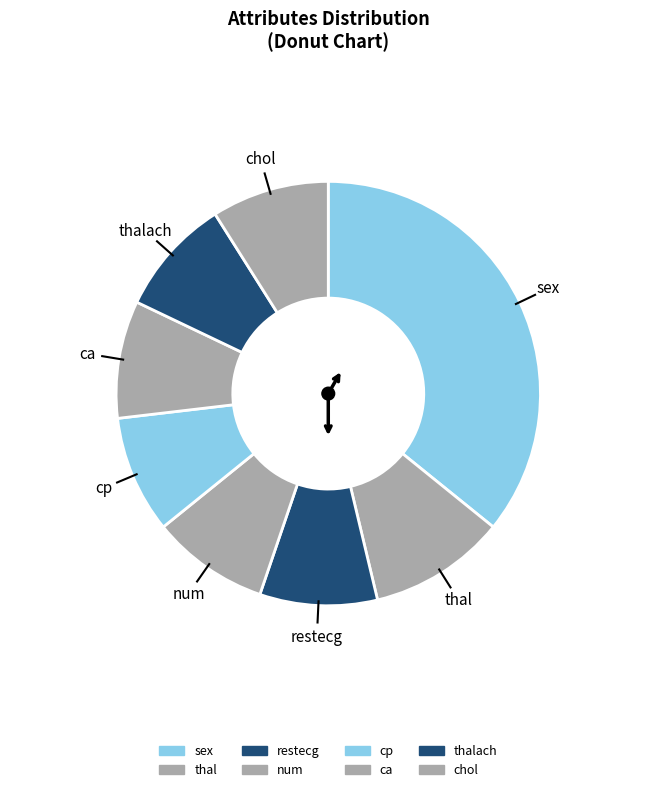

True or false: chol accounts for 1% of the total.

False